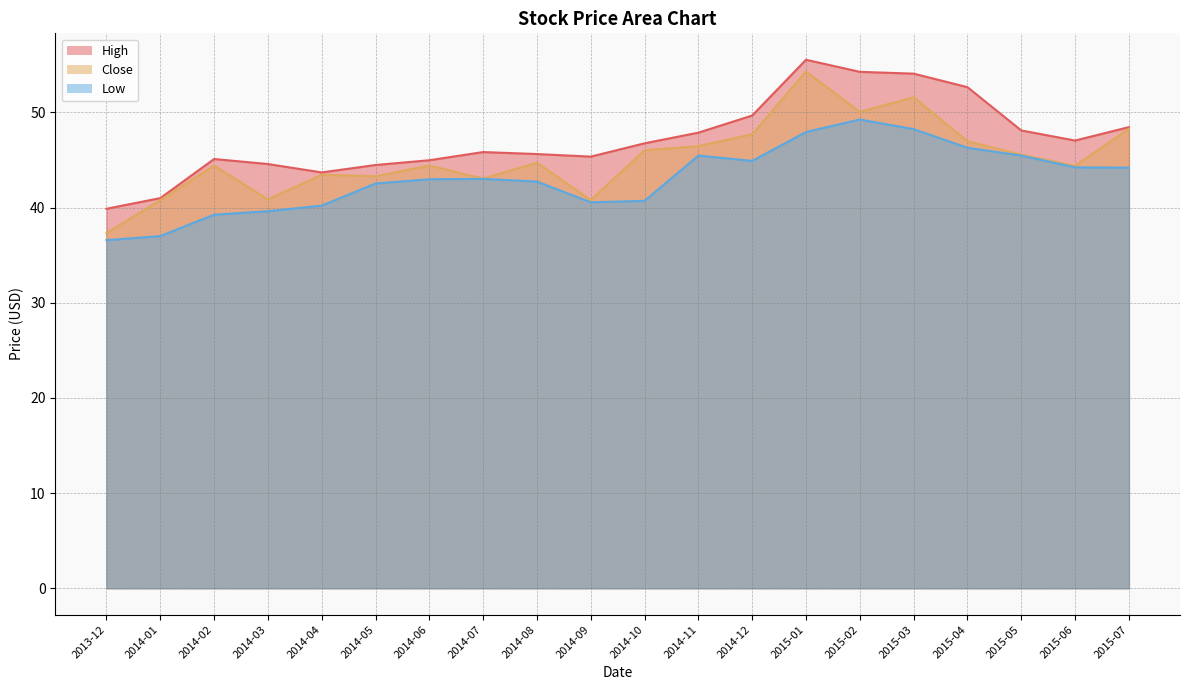

True or false: Close and Low cross at least once.

False